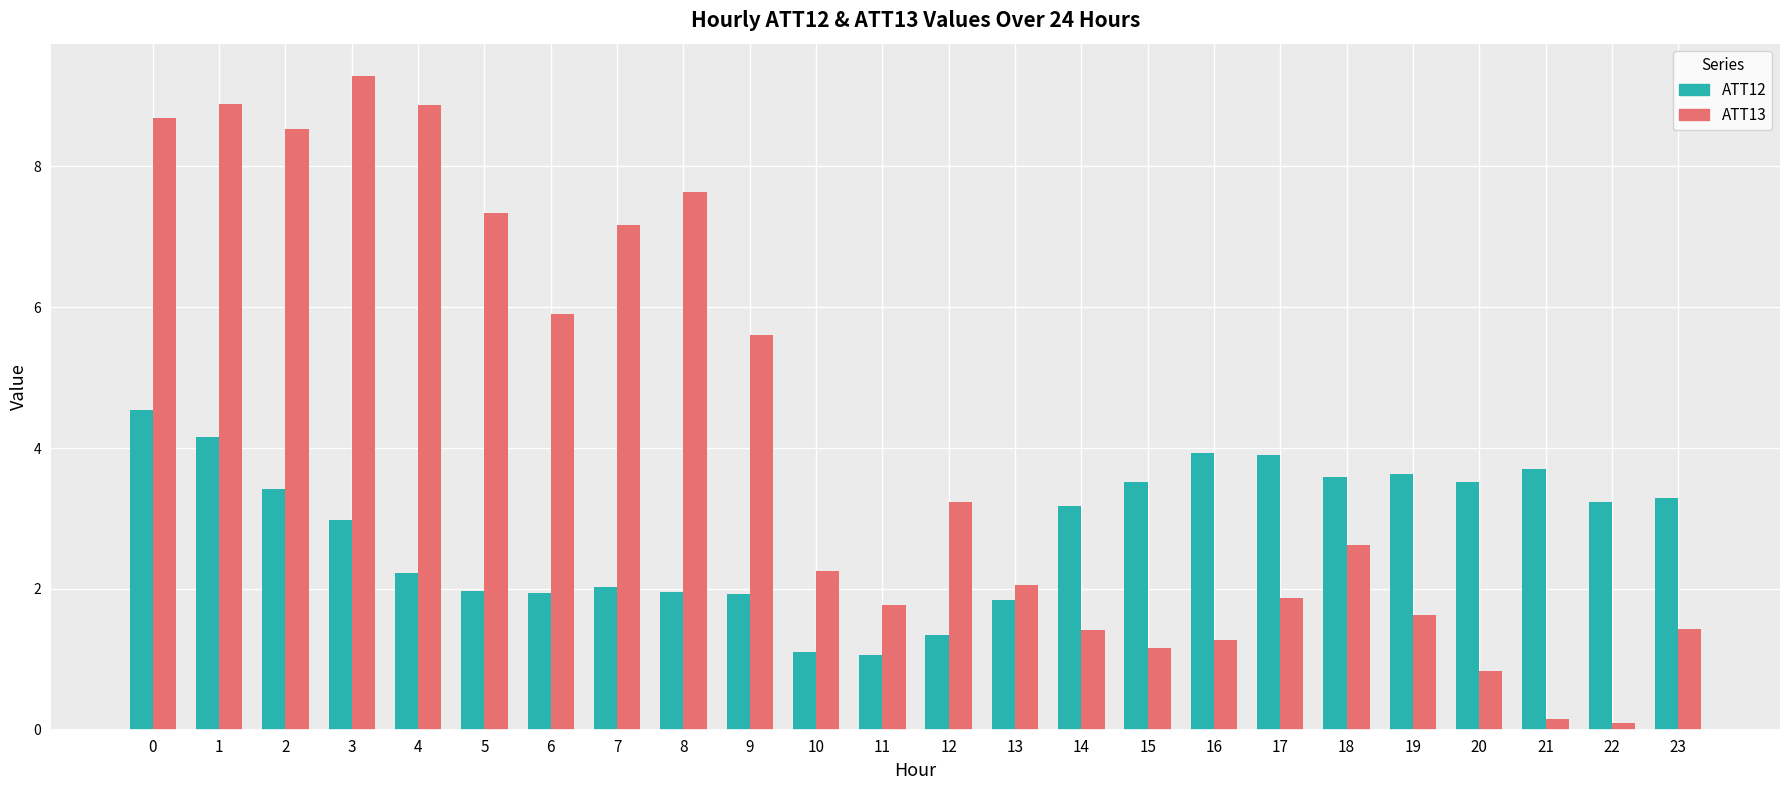

How many values in the ATT13 series exceed 2?

14